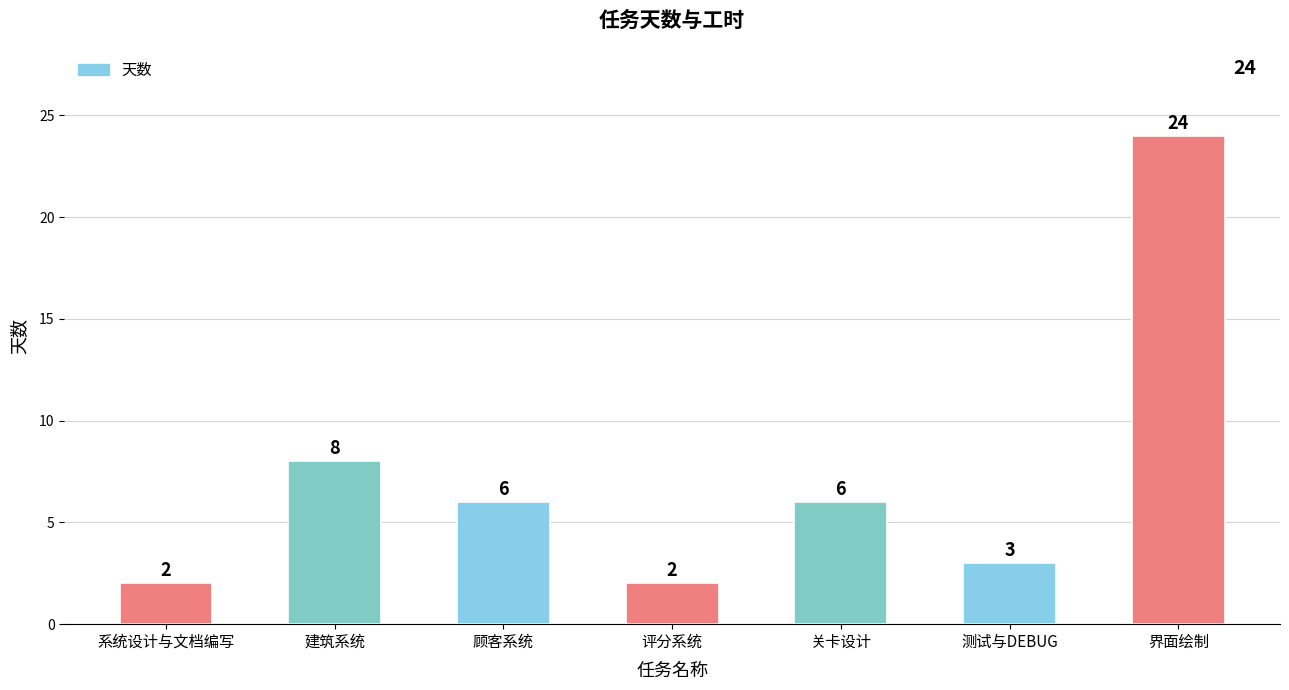

What is the change in value from 建筑系统 to 顾客系统?

-2